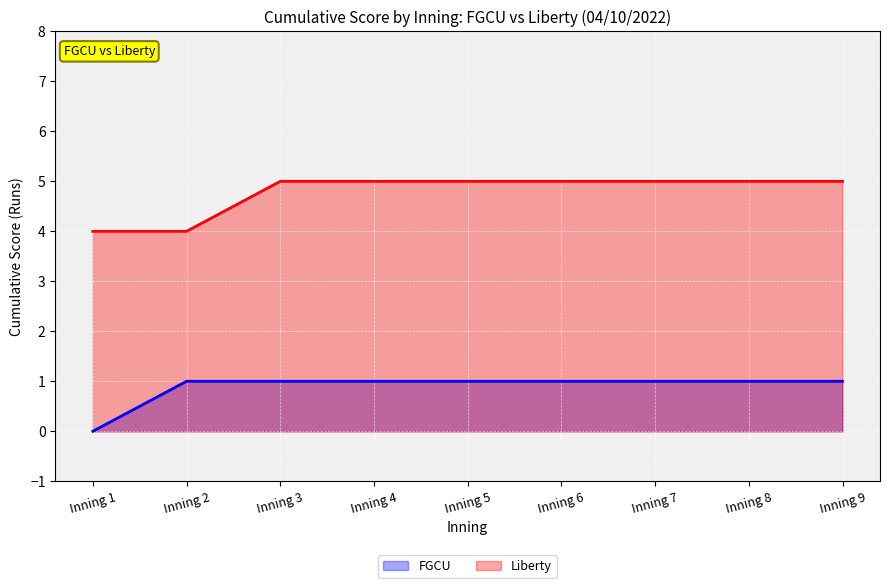

Is the value of Liberty at Inning 1 greater than the value of FGCU at Inning 6?

Yes